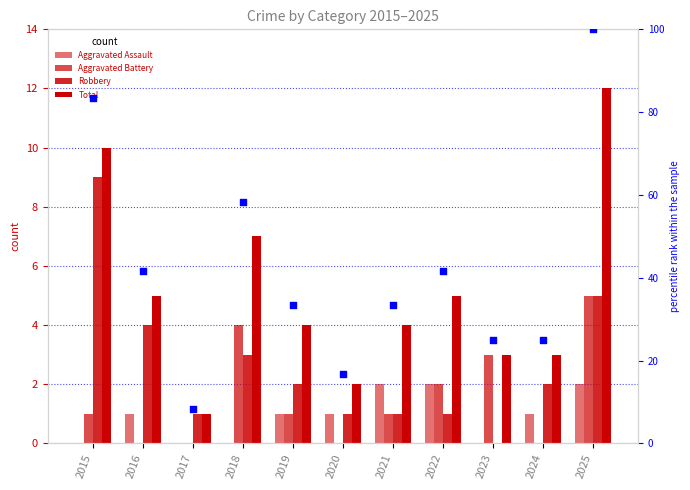

Which series has the largest Y range (max minus min)?

percentile rank within the sample